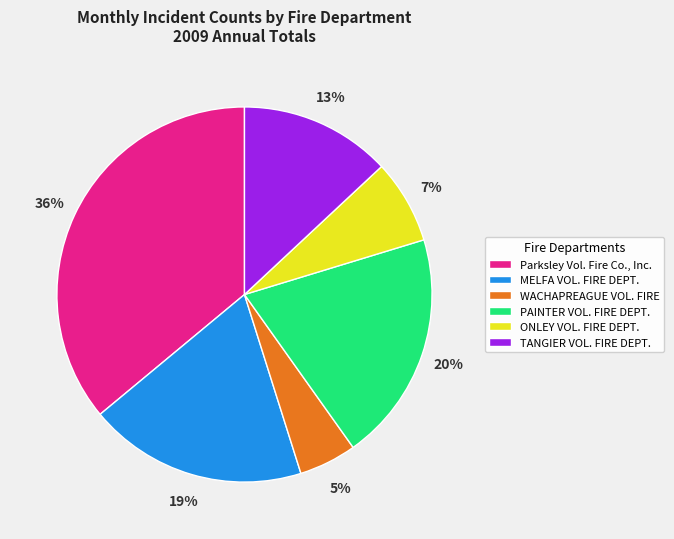

Rank the categories by value from highest to lowest.

Parksley Vol. Fire Co., Inc., PAINTER VOL. FIRE DEPT., MELFA VOL. FIRE DEPT., TANGIER VOL. FIRE DEPT., ONLEY VOL. FIRE DEPT., WACHAPREAGUE VOL. FIRE